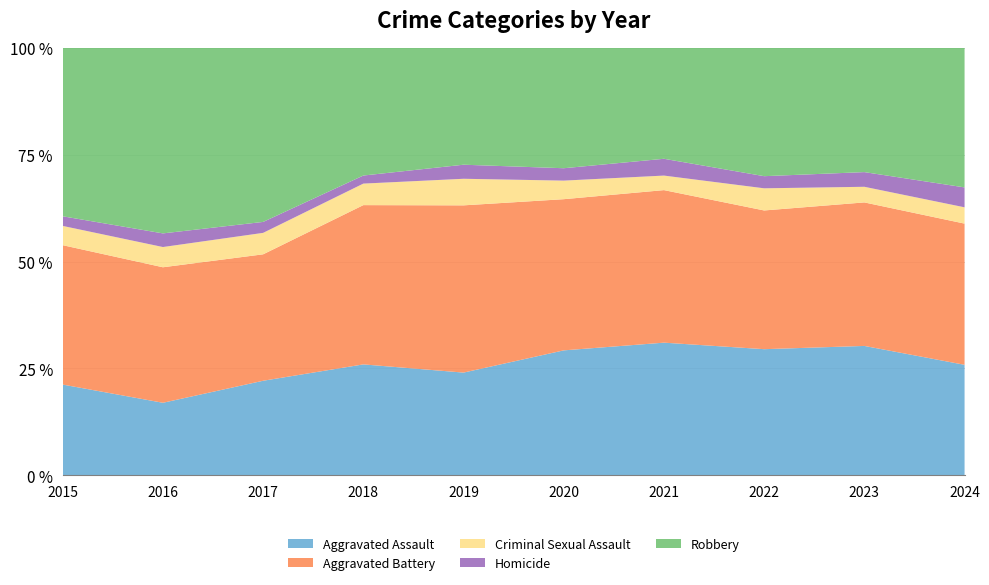

Reading left to right, list all the values displayed in this chart.

Aggravated Assault: 160	154	207	206	197	242	292	239	273	61
Aggravated Battery: 246	288	277	296	321	293	336	263	303	78
Criminal Sexual Assault: 34	43	47	40	51	36	32	42	33	9
Homicide: 17	29	24	15	27	24	37	23	31	11
Robbery: 297	394	381	237	224	233	244	243	262	77